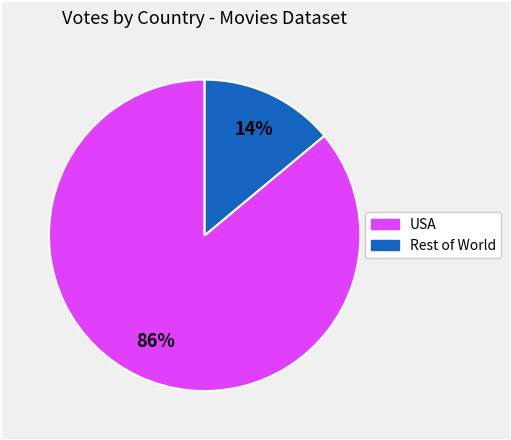

How many segments does this pie chart have?

2